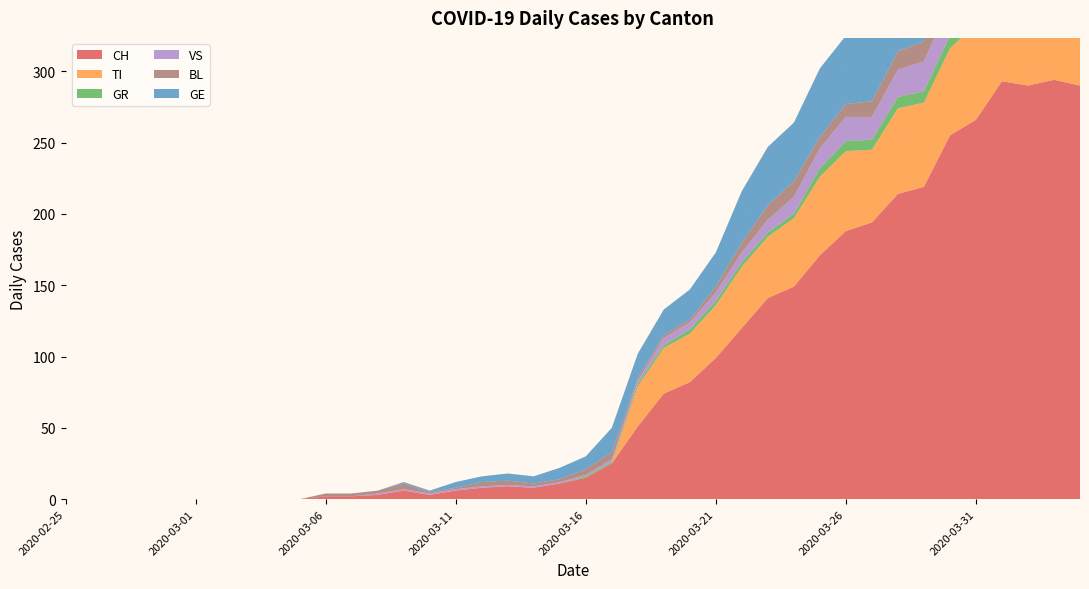

Reading left to right, transcribe all the data shown in this chart.

CH: 0	0	0	0	0	0	0	0	0	0	2	2	3	6	3	6	8	9	8	11	15	25	51	74	82	99	120	141	149	171	188	194	214	219	255	266	293	290	294	290
TI: 0	0	0	0	0	0	0	0	0	0	0	0	0	0	0	0	0	0	0	0	0	0	28	32	34	37	43	43	48	55	56	51	60	59	61	67	72	73	67	67
GR: 0	0	0	0	0	0	0	0	0	0	0	0	0	0	0	0	0	0	0	0	1	1	2	2	3	3	3	3	3	6	7	7	8	8	9	10	11	11	10	10
VS: 0	0	0	0	0	0	0	0	0	0	0	0	1	1	1	1	1	1	1	1	1	2	2	5	5	6	7	9	12	14	17	16	19	21	23	23	25	24	23	23
BL: 0	0	0	0	0	0	0	0	0	0	2	2	2	4	1	1	3	3	2	2	4	5	2	2	2	4	7	10	11	8	9	11	13	14	16	16	17	18	18	17
GE: 0	0	0	0	0	0	0	0	0	0	0	0	0	1	1	4	4	5	5	8	9	17	17	18	21	24	36	41	41	48	48	54	54	55	54	49	58	54	58	51